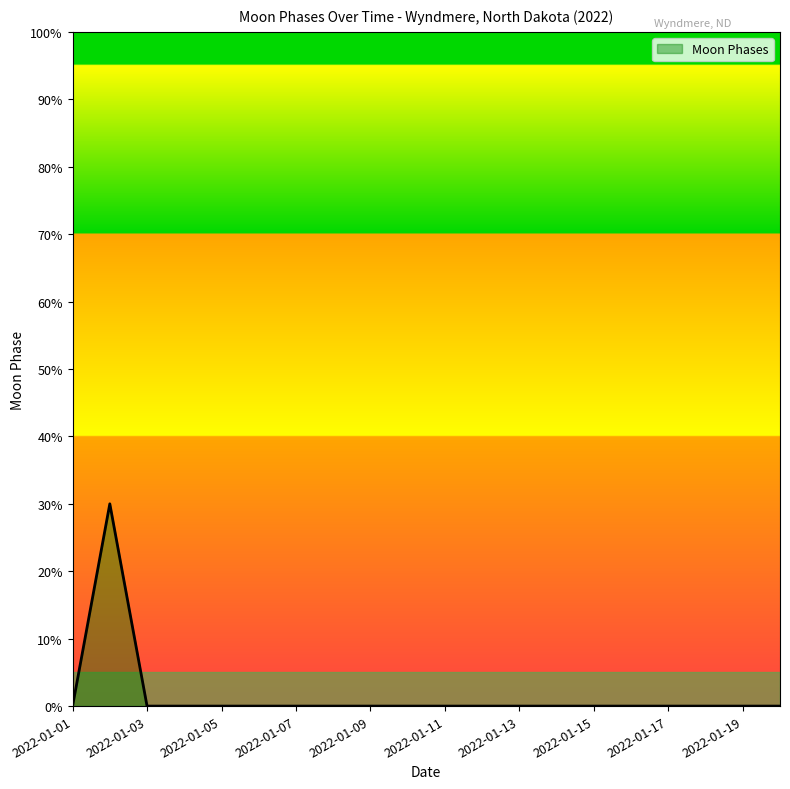

Reading left to right, extract all data points from this chart.

0	30	0	0	0	0	0	0	0	0	0	0	0	0	0	0	0	0	0	0